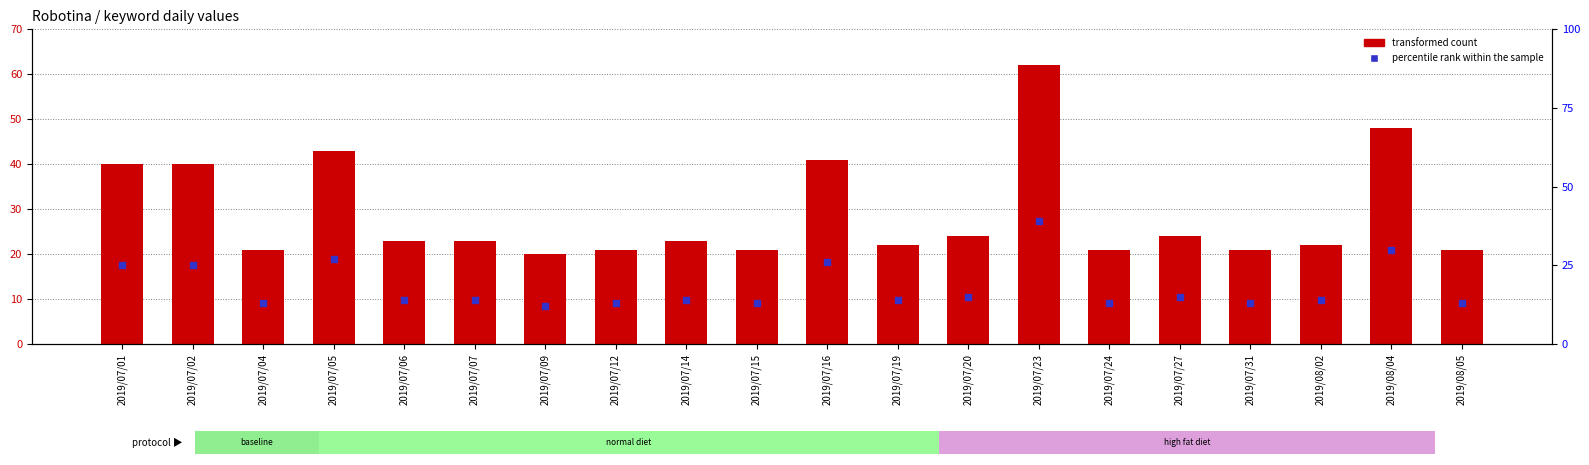

Which series has the largest Y range (max minus min)?

transformed count